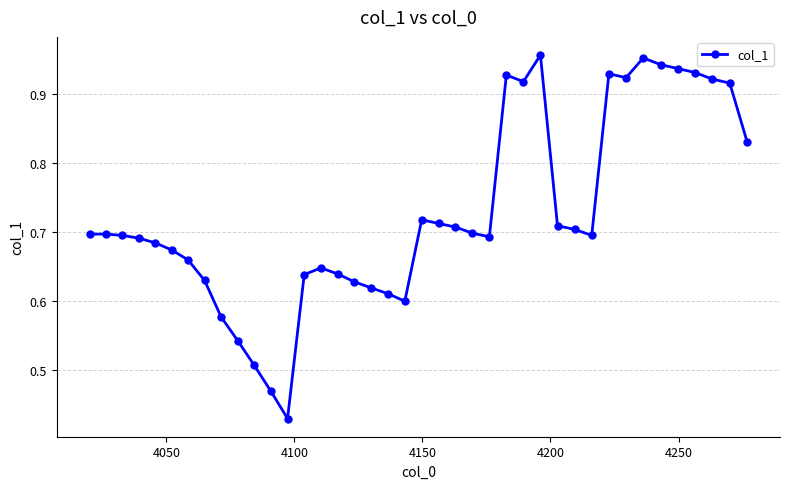

True or false: the data has more than 2 interior local peaks.

True